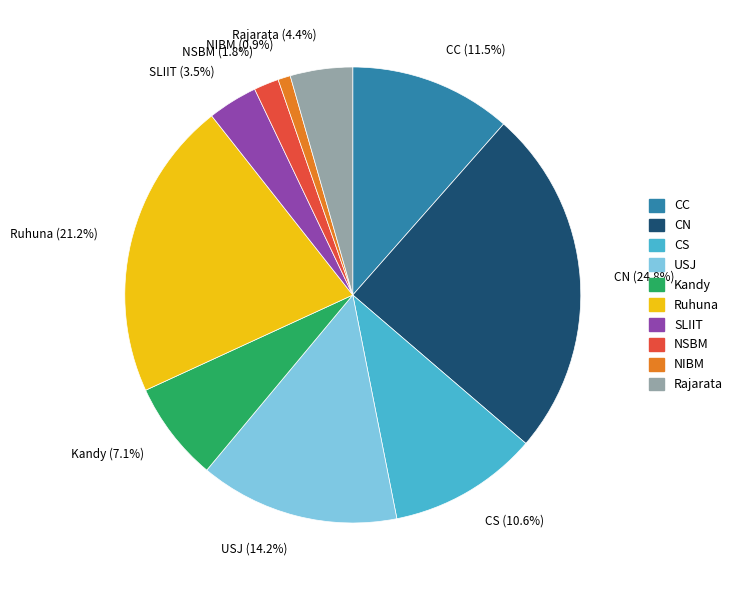

Which slice is the smallest?

NIBM